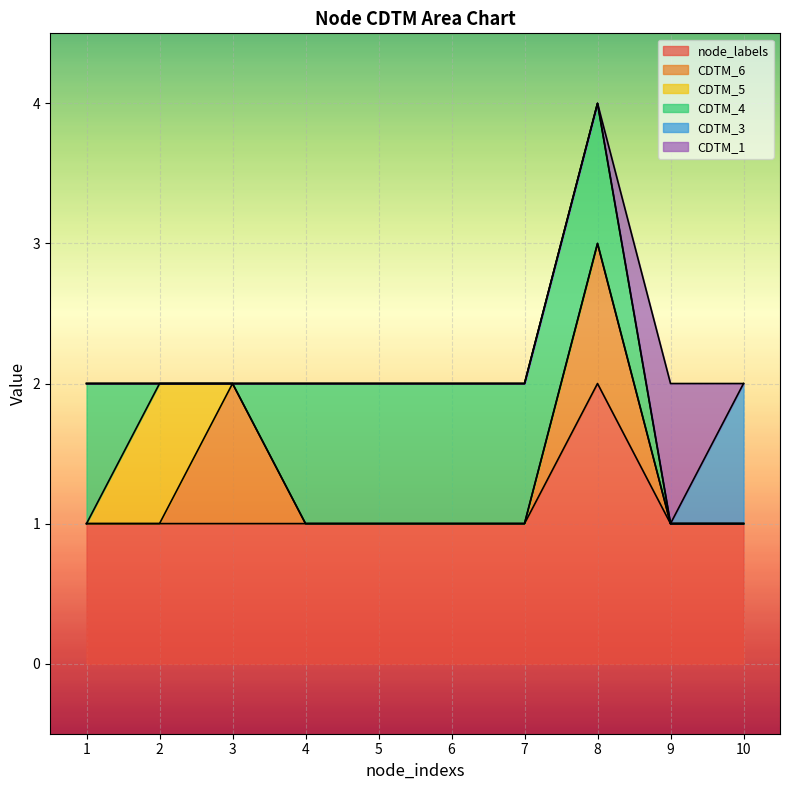

Reading left to right, transcribe all the data shown in this chart.

node_labels: 1=1	2=1	3=1	4=1	5=1	6=1	7=1	8=2	9=1	10=1
CDTM_6: 1=0	2=0	3=1	4=0	5=0	6=0	7=0	8=1	9=0	10=0
CDTM_5: 1=0	2=1	3=0	4=0	5=0	6=0	7=0	8=0	9=0	10=0
CDTM_4: 1=1	2=0	3=0	4=1	5=1	6=1	7=1	8=1	9=0	10=0
CDTM_3: 1=0	2=0	3=0	4=0	5=0	6=0	7=0	8=0	9=0	10=1
CDTM_1: 1=0	2=0	3=0	4=0	5=0	6=0	7=0	8=0	9=1	10=0